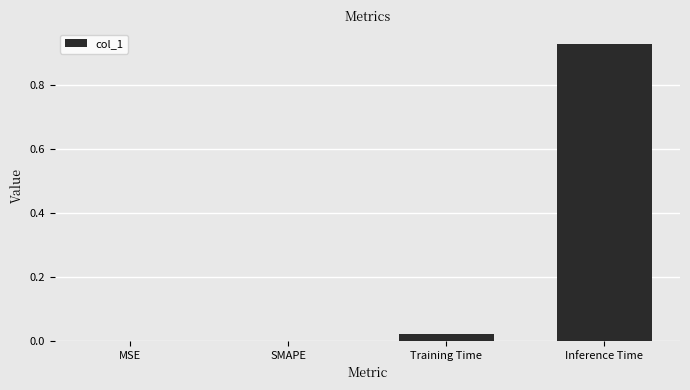

True or false: the data shows -0.4 at SMAPE.

False